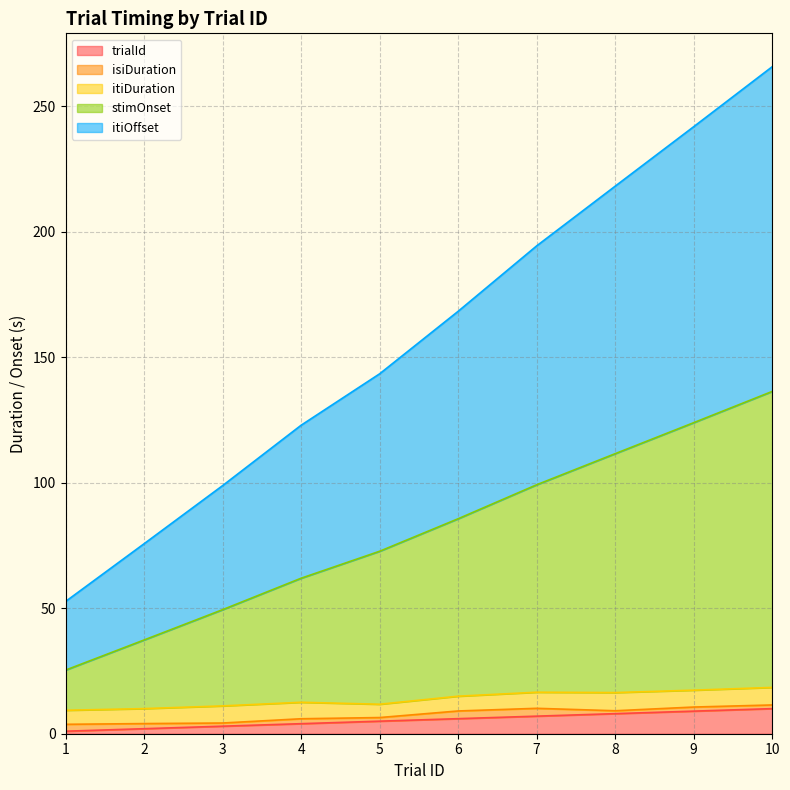

Which category has the highest value in the stimOnset series?

10